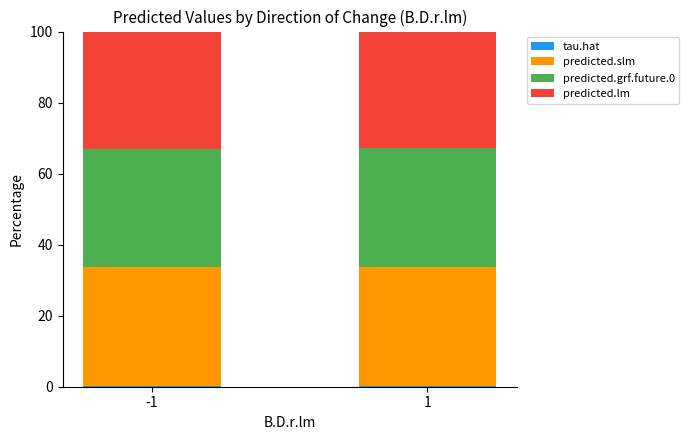

Does the chart contain stacked bars?

Yes